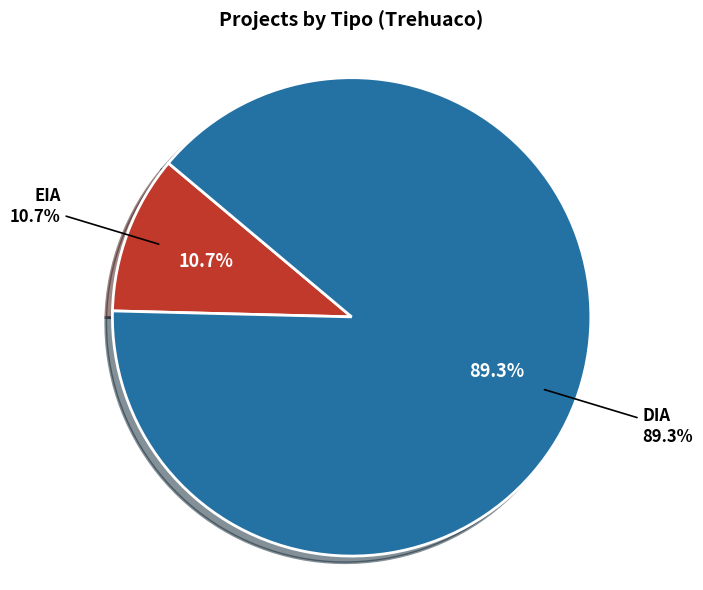

To the nearest percent, what percentage of the pie is DIA?

89%